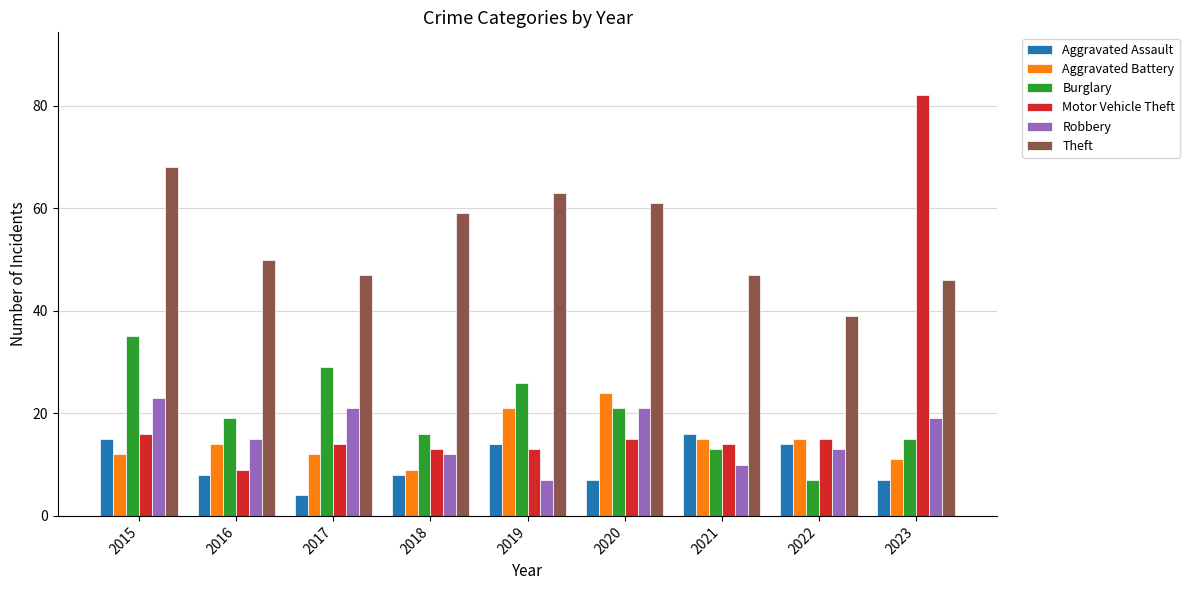

What is the greatest value displayed?

82